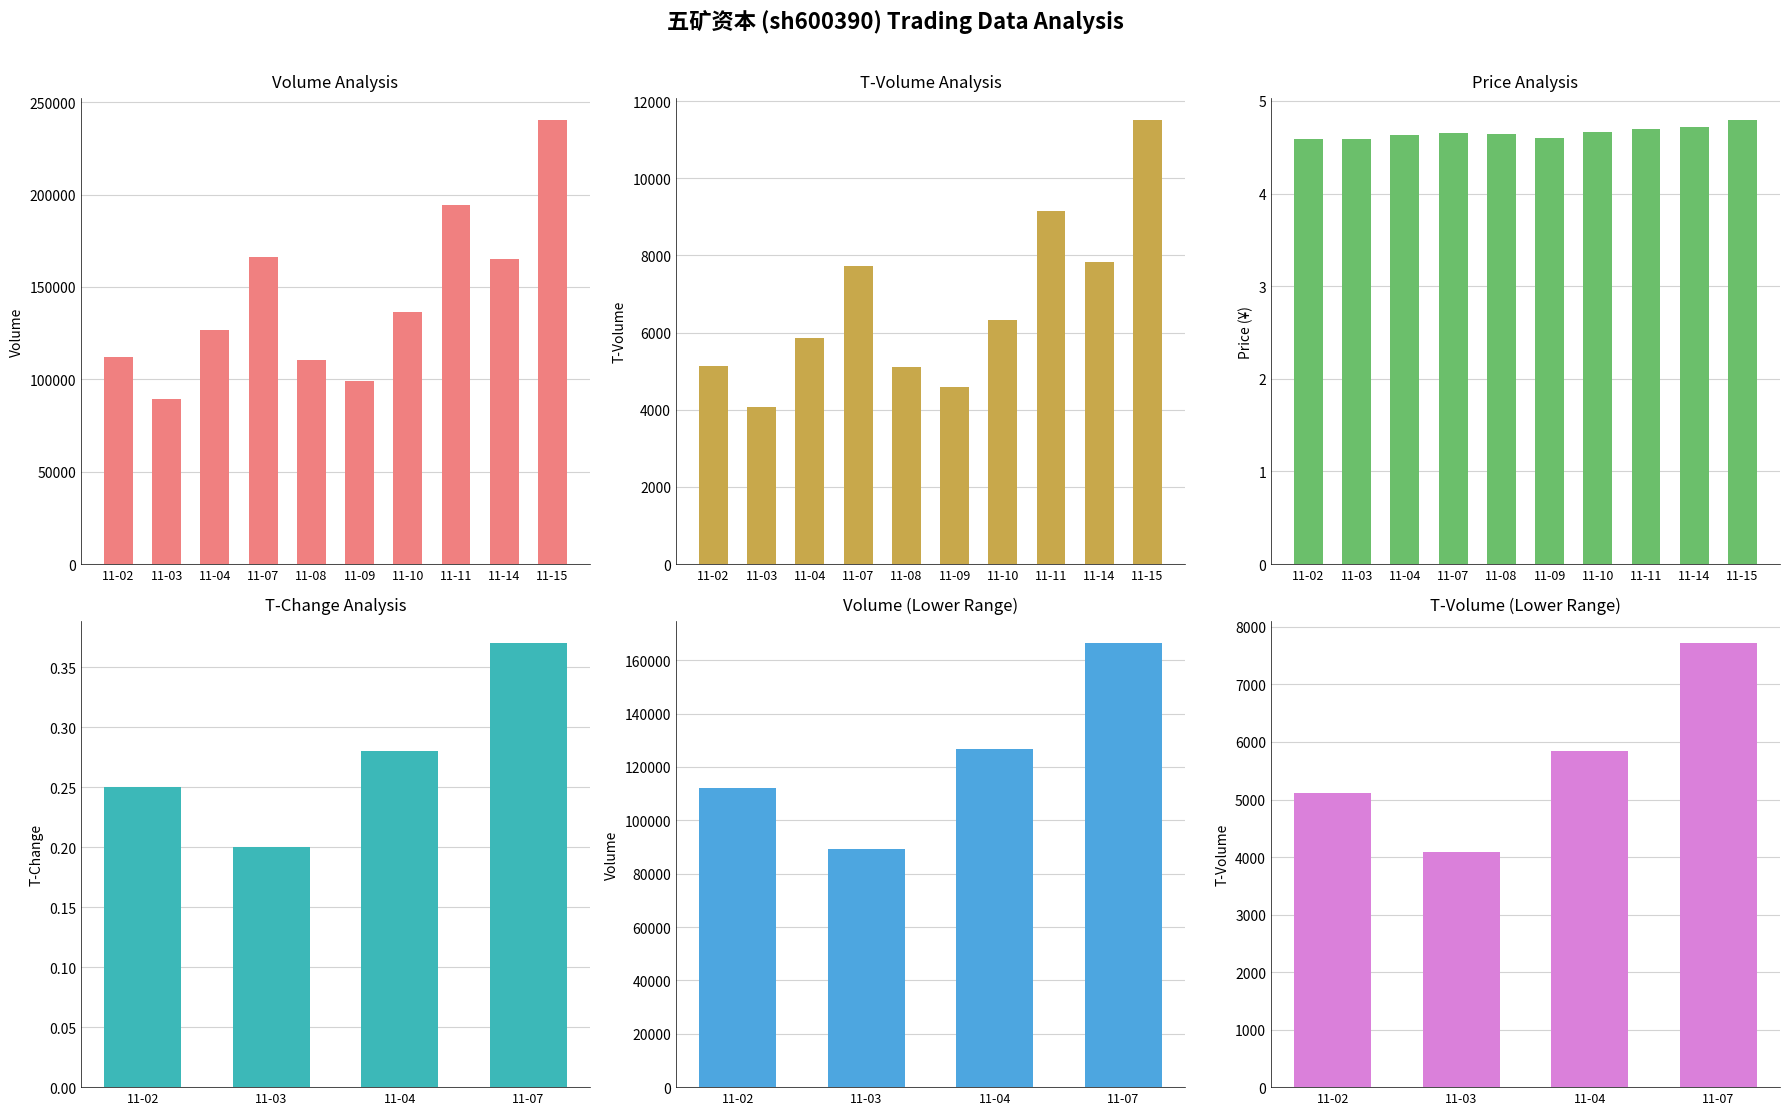

What are all the series names shown in the legend?

volume, t_volume, price